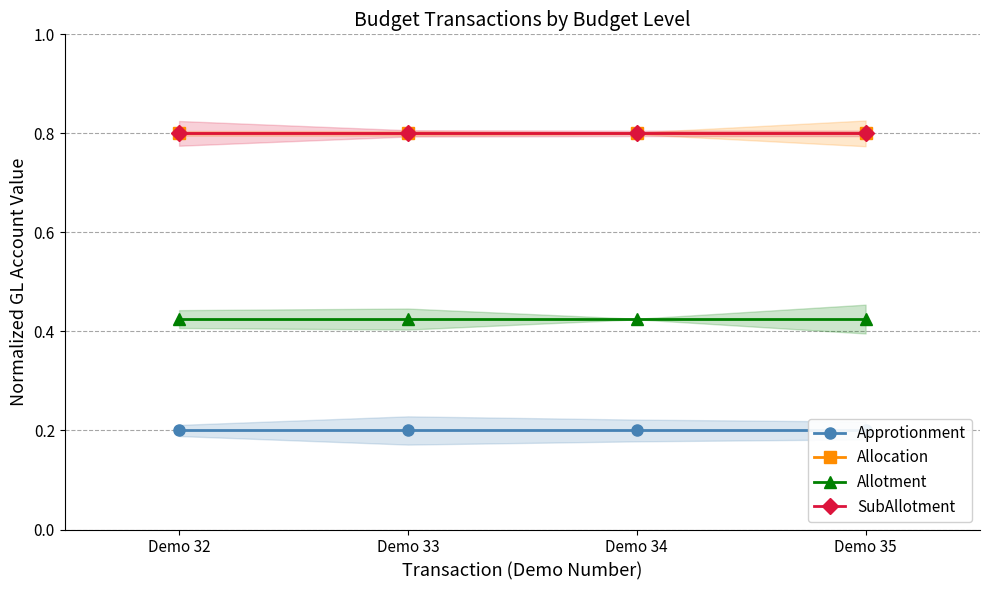

Rank the series at Demo 32 from highest to lowest value.

Allocation, SubAllotment, Allotment, Approtionment